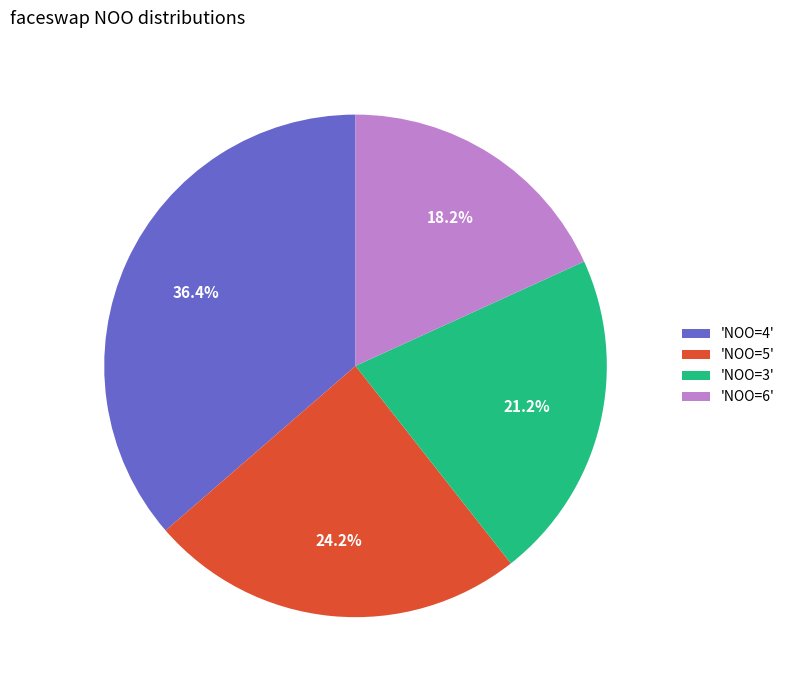

Which category has the biggest portion of the pie?

'NOO=4'